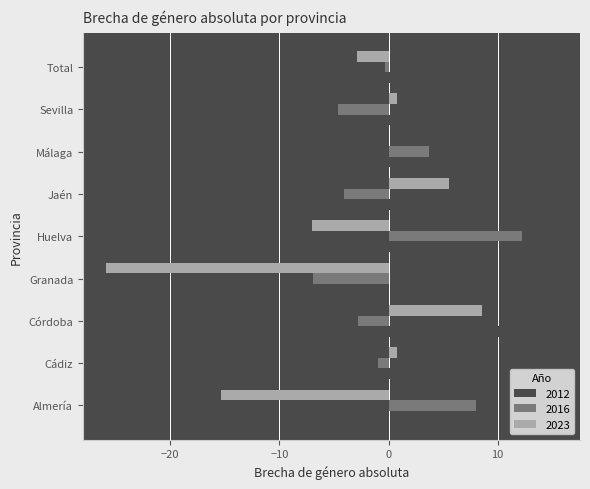

At which label does 2023 reach its peak?

Córdoba